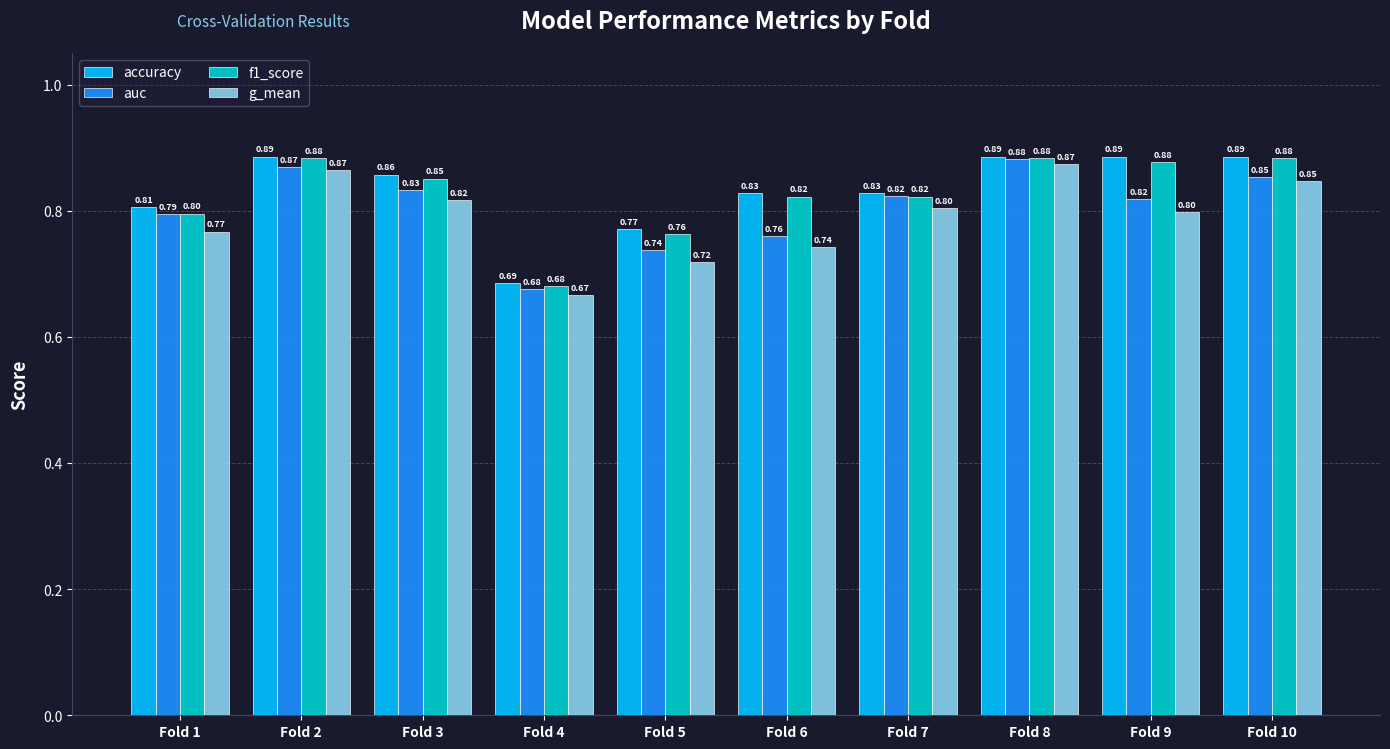

Which series has the largest total across all categories?

accuracy